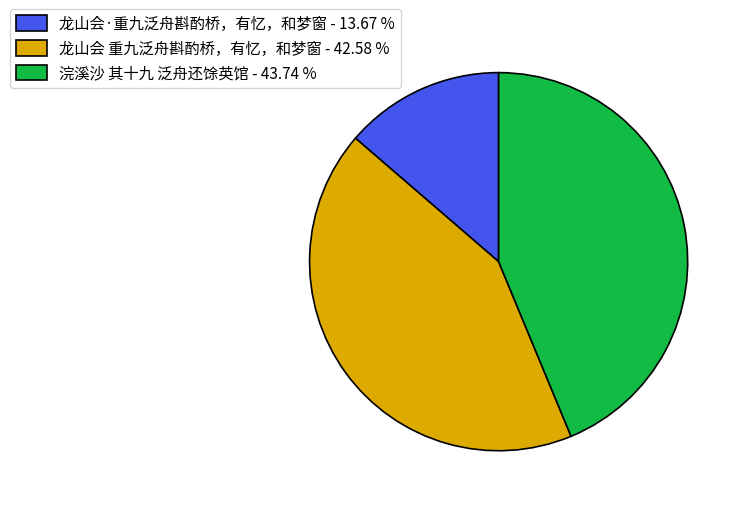

Which category has the biggest portion of the pie?

浣溪沙 其十九 泛舟还馀英馆